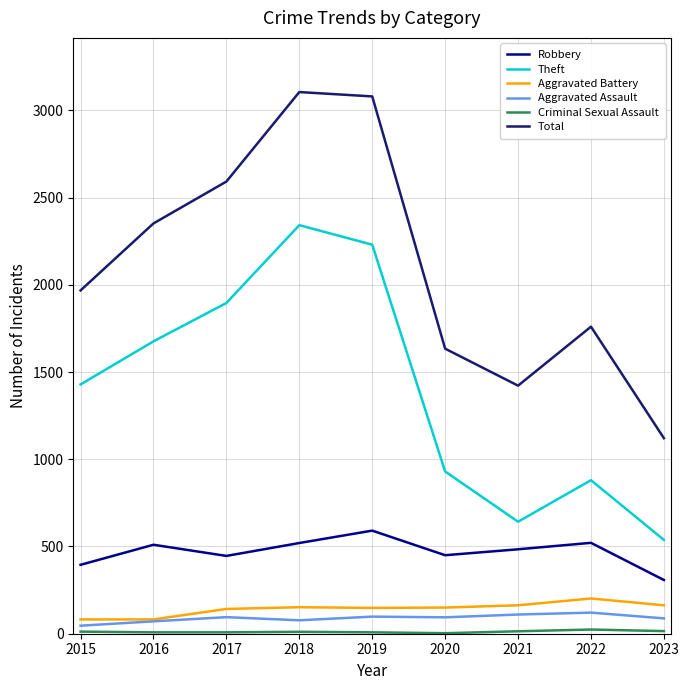

True or false: Theft has a value of 1405 at 2020.

False